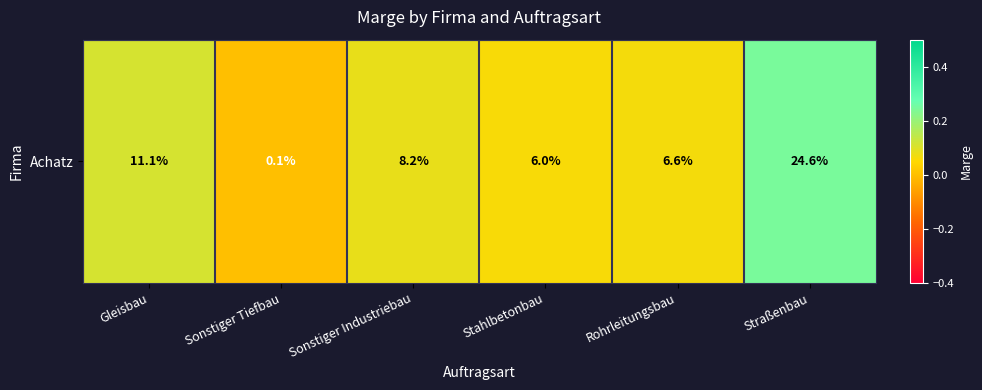

Read the value at Stahlbetonbau.

0.1